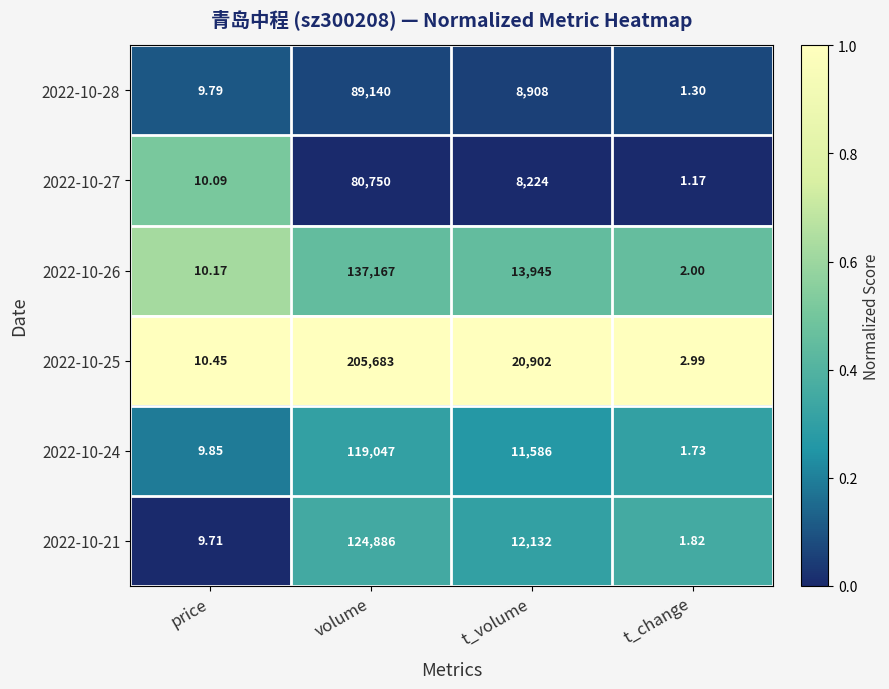

Is the value of 2022-10-27 at volume greater than the value of 2022-10-25 at price?

Yes